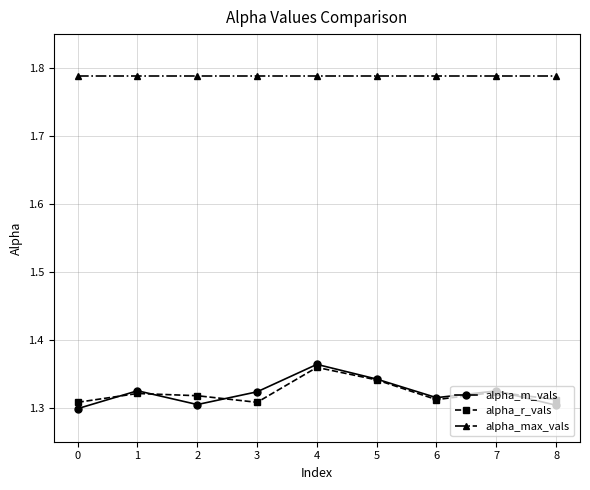

Does the chart display data point markers on the line(s)?

Yes